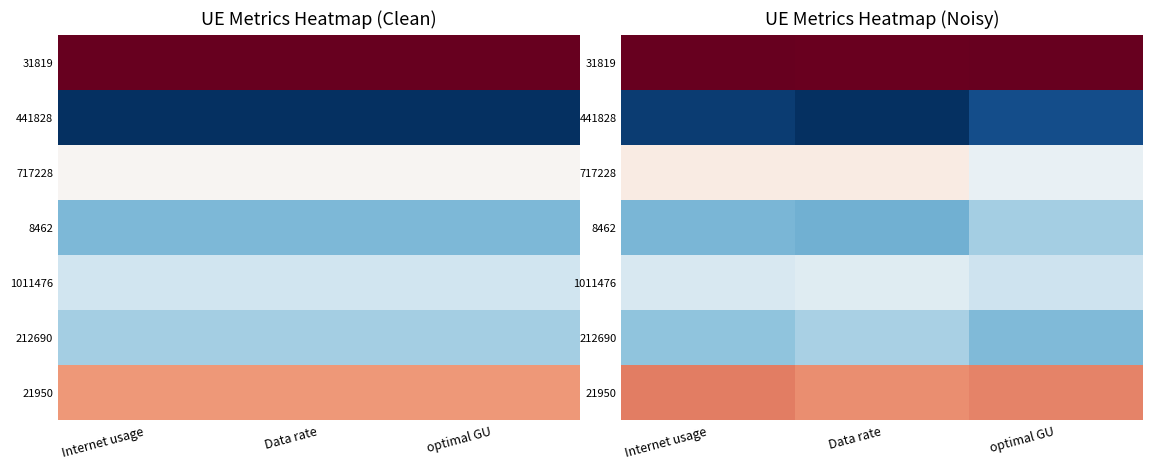

At which category is the sum across all series the highest?

Internet usage